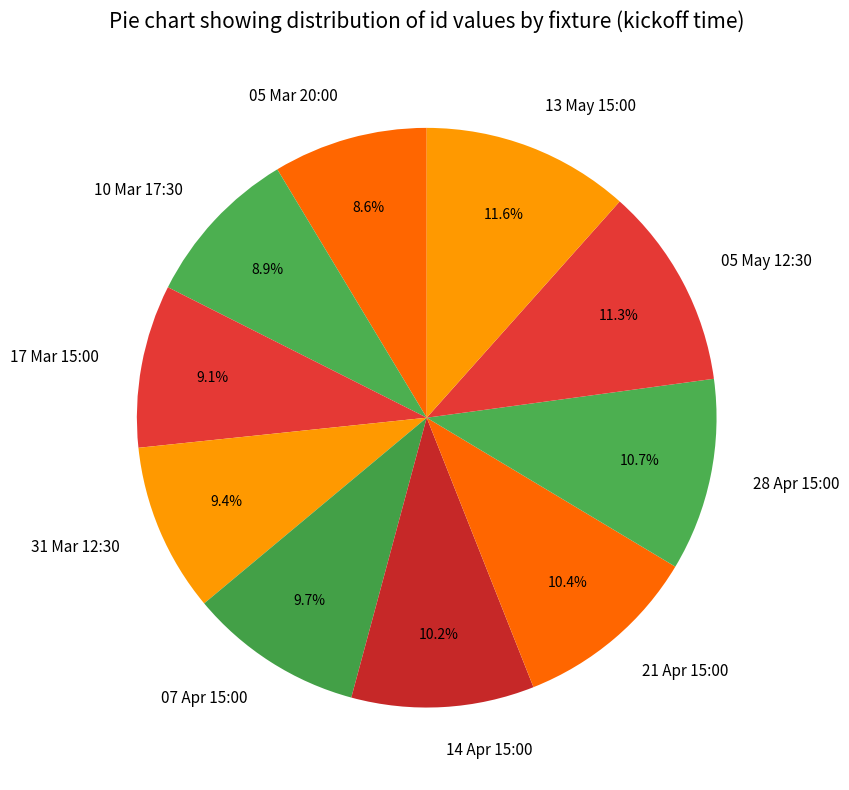

Is it true that 28 Apr 15:00 is 2% of the pie?

False